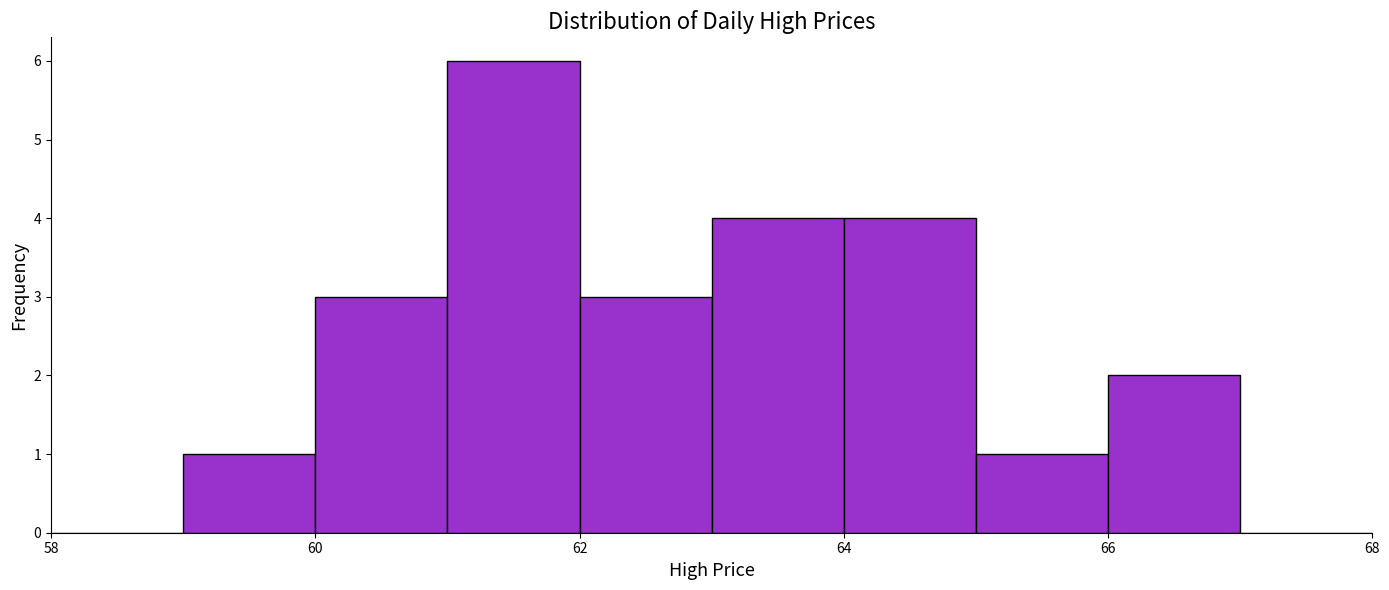

How tall is the bar that spans 61 to 62 on the x-axis? The values are not printed on the chart, so give them approximately, as read against the axis.

6